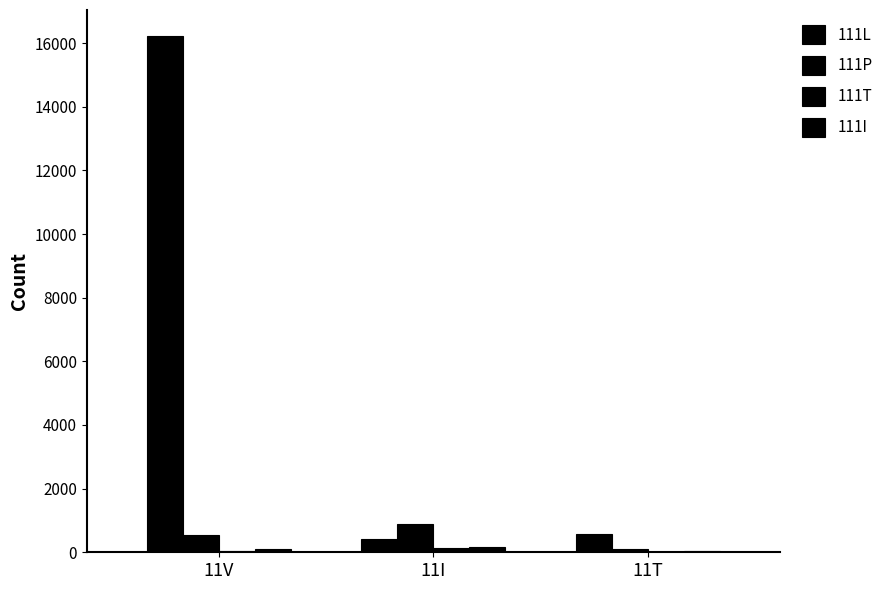

How many series are shown in this chart?

4